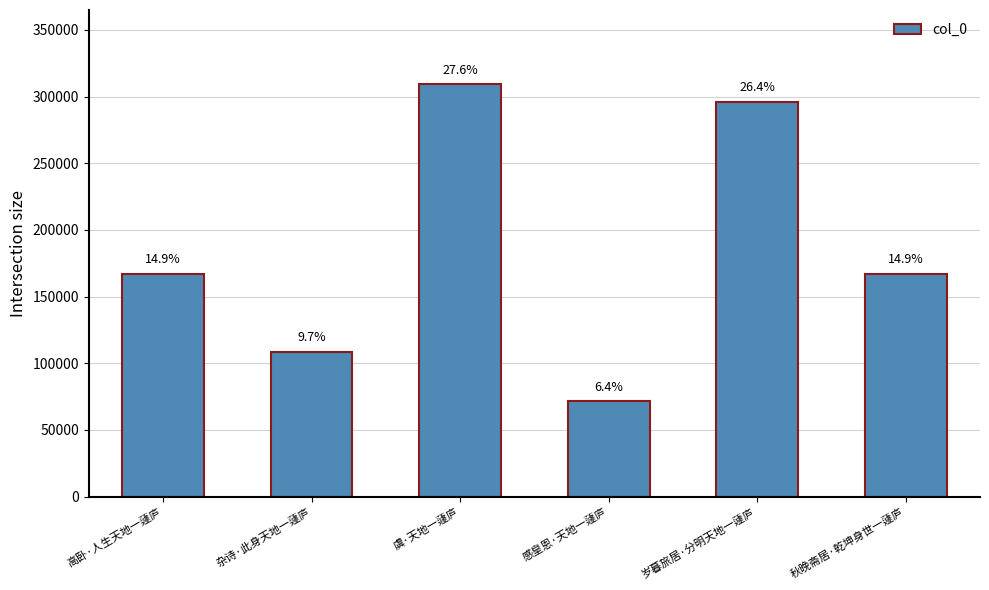

What is the greatest value displayed?

309214